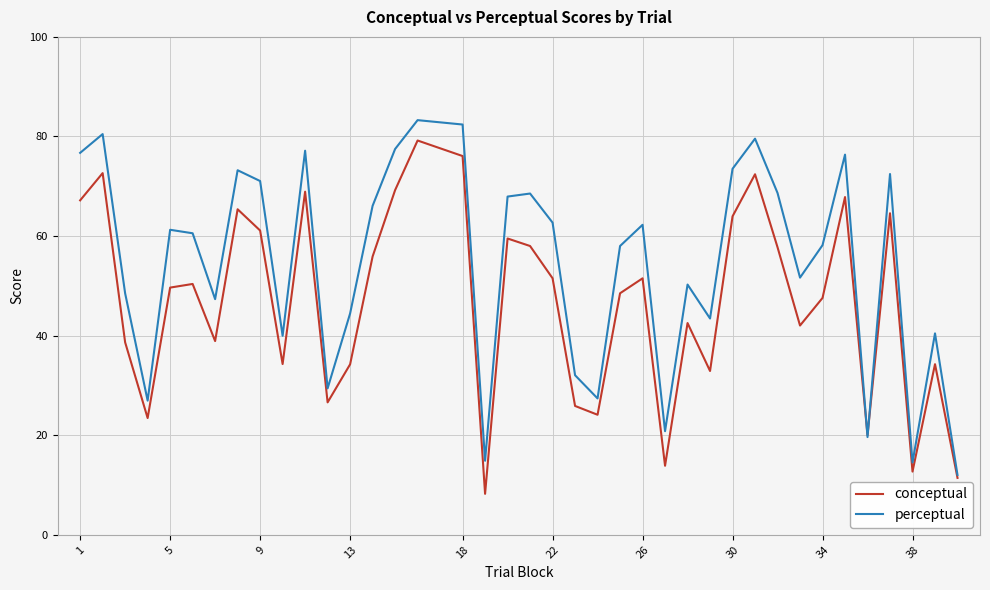

Rank the series by their average value, from highest to lowest.

perceptual, conceptual